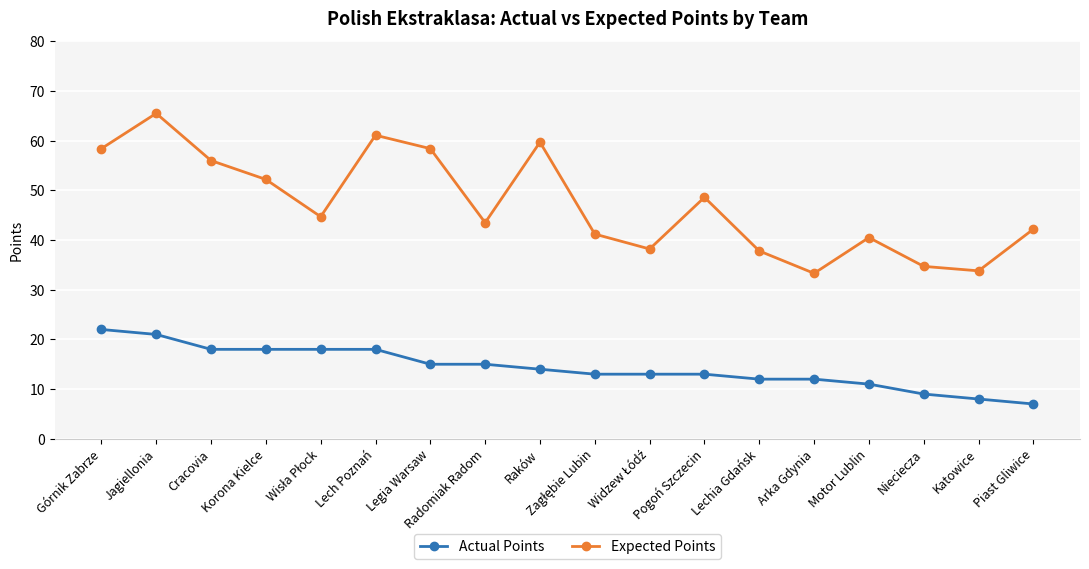

True or false: Actual Points and Expected Points cross at least once.

False